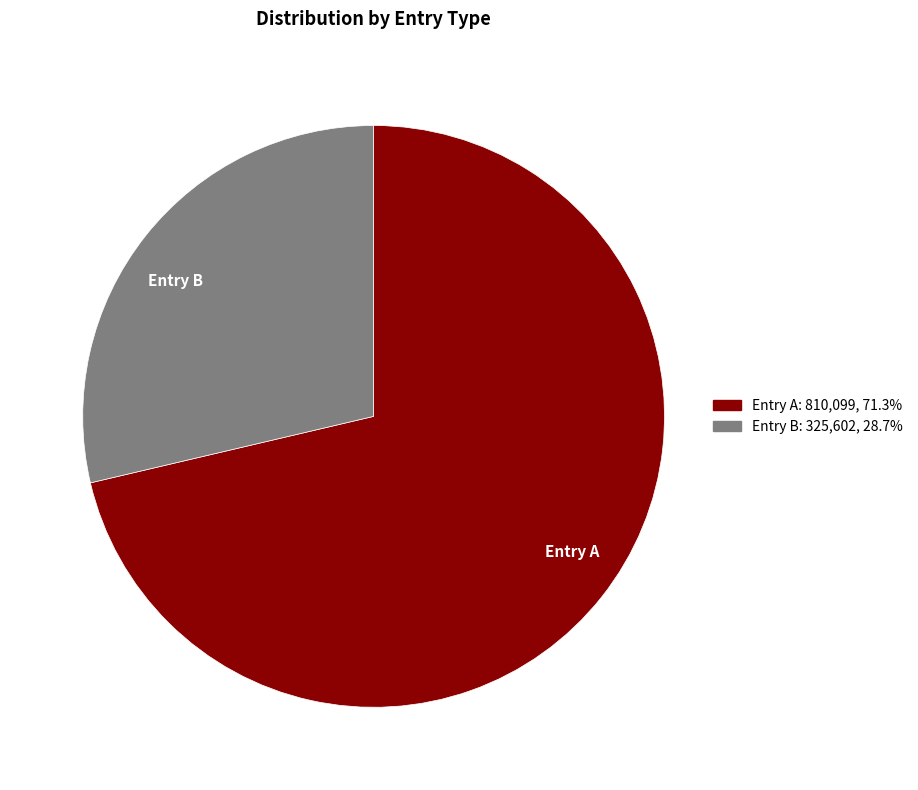

Which slice represents more than half of the pie?

Entry A